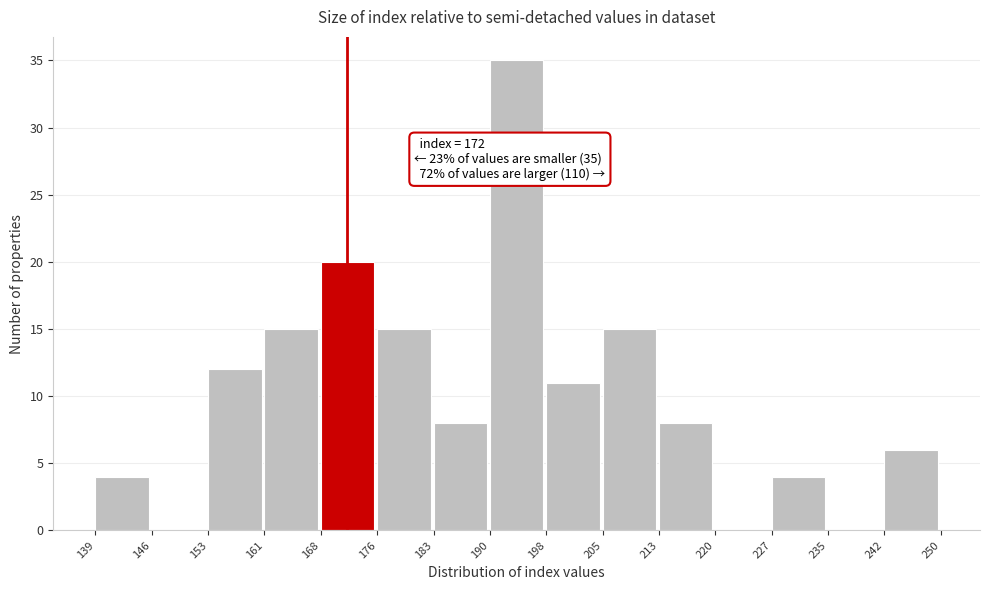

Which range on the x-axis has the tallest bar?

190 to 198